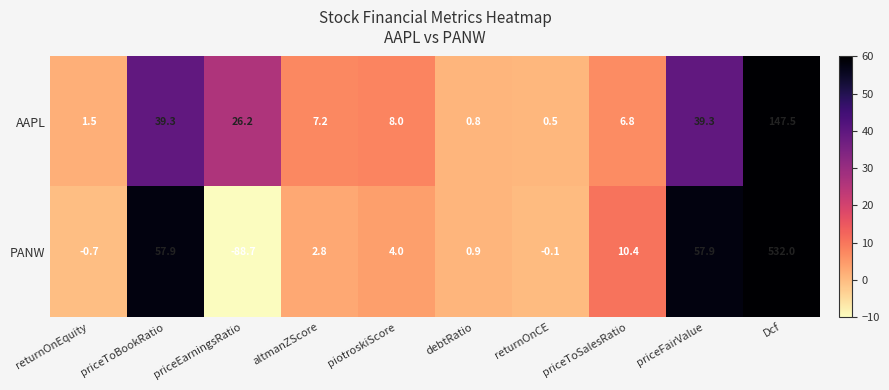

Which series has the largest total across all categories?

PANW